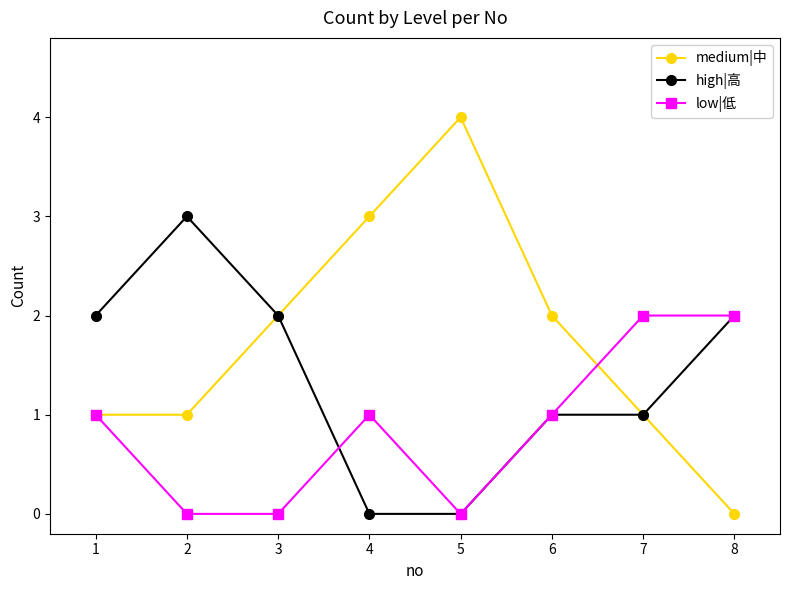

How many series are shown in this chart?

3